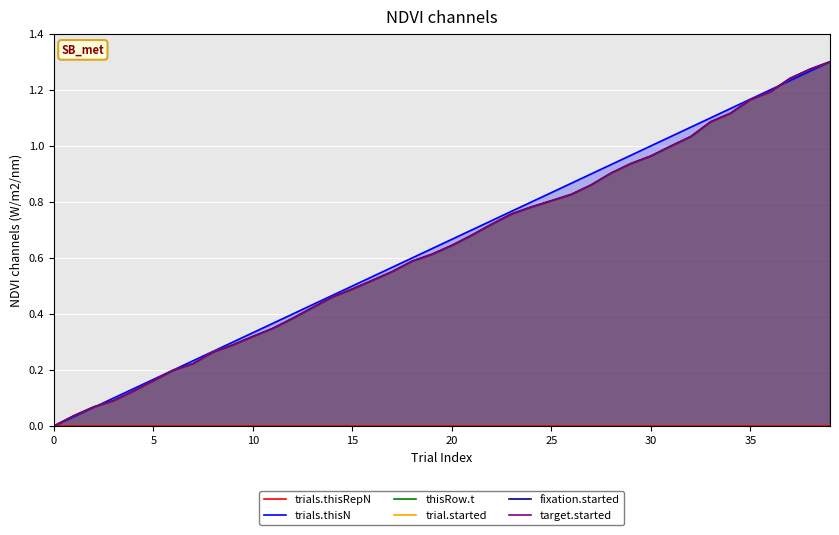

What are all the series names shown in the legend?

trials.thisRepN, trials.thisN, thisRow.t, trial.started, fixation.started, target.started